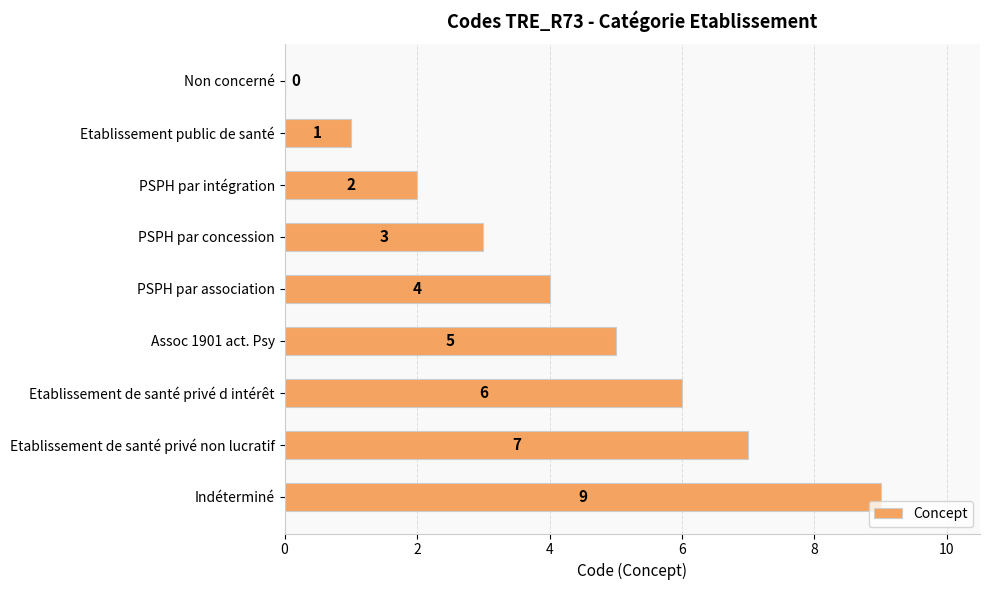

How many values are above zero?

8